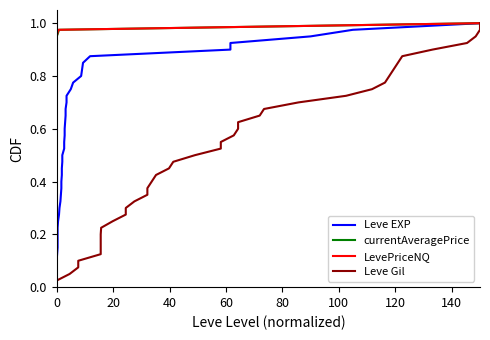

The Leve Gil series shows 1.2 at 30. True or false?

False